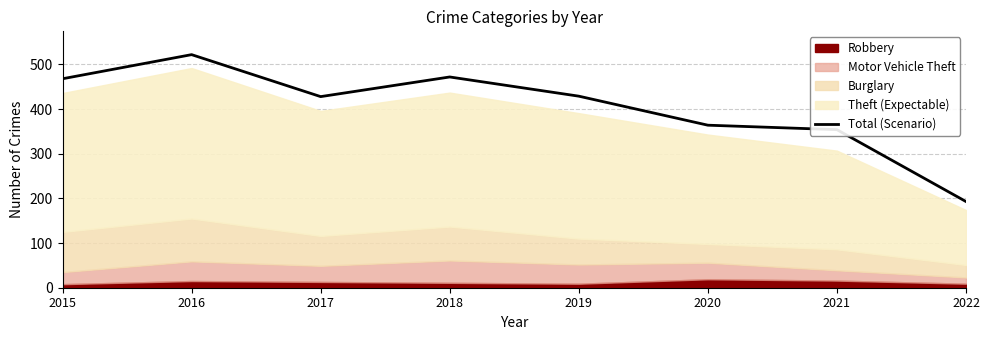

List the labels in order of value, largest first.

2016, 2018, 2015, 2019, 2017, 2020, 2021, 2022